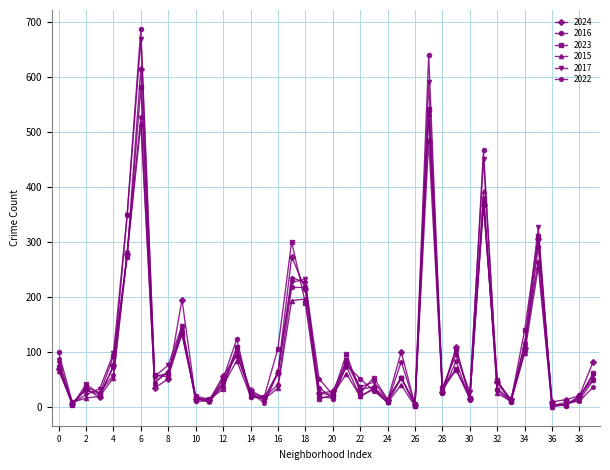

True or false: 2024 has more than 1 interior local peaks.

True